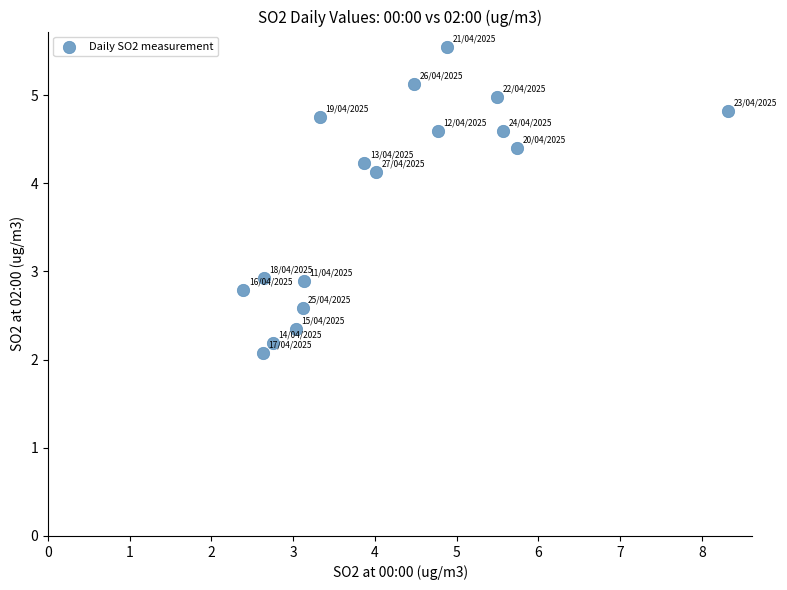

What is the range of X values (max minus min)?

5.9